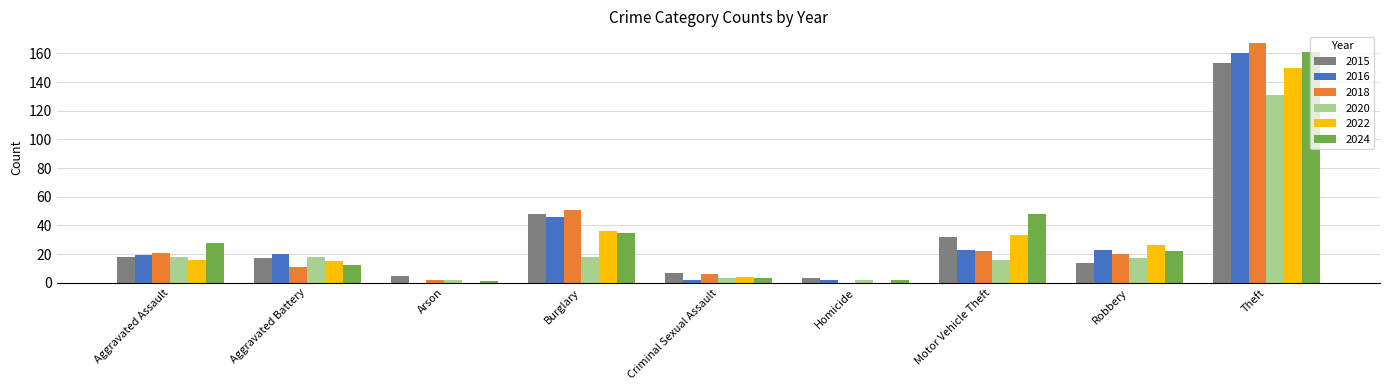

Does the chart contain stacked bars?

No